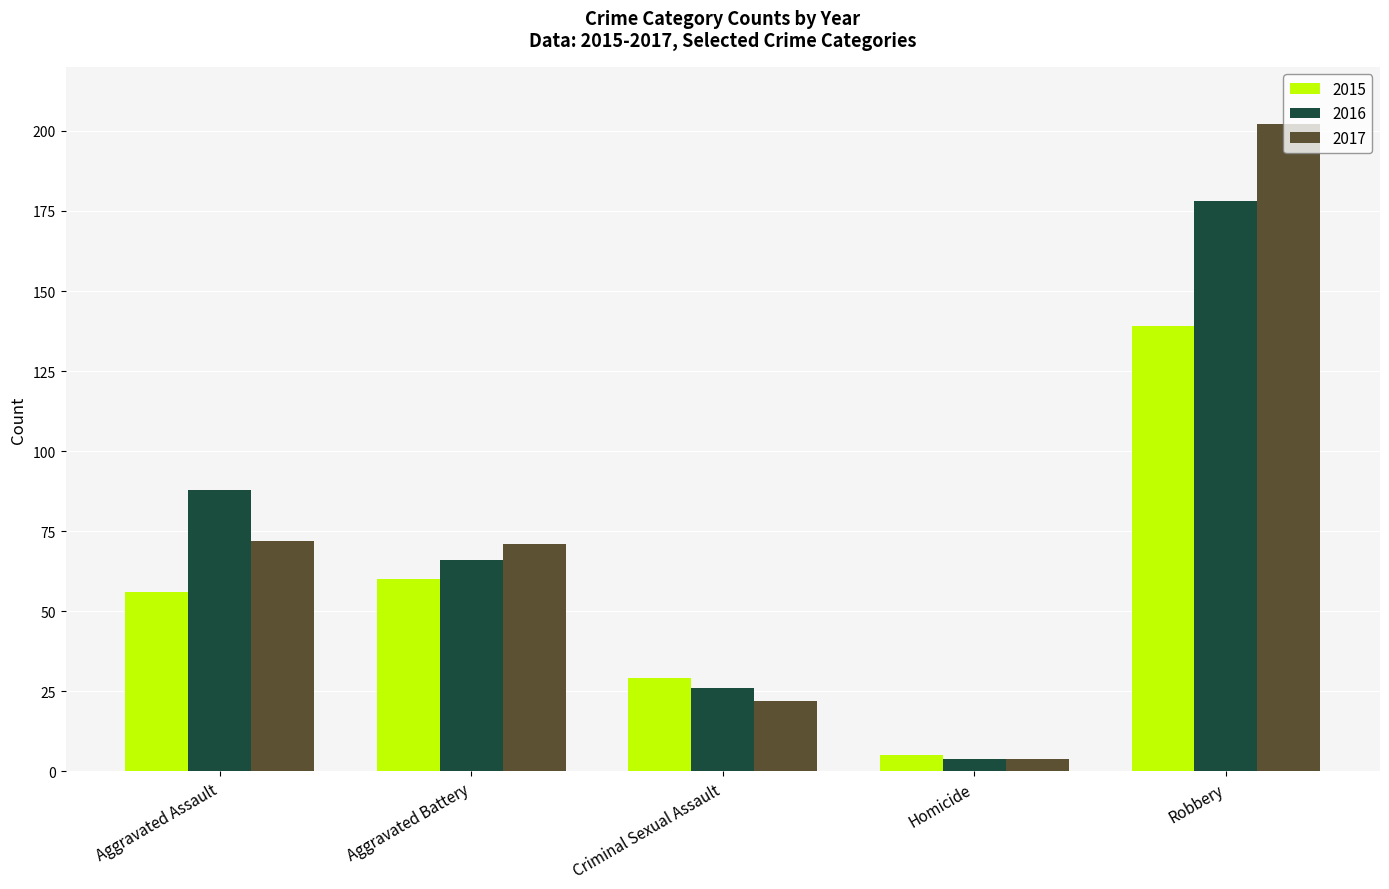

Which category has the lowest value across all series?

Homicide